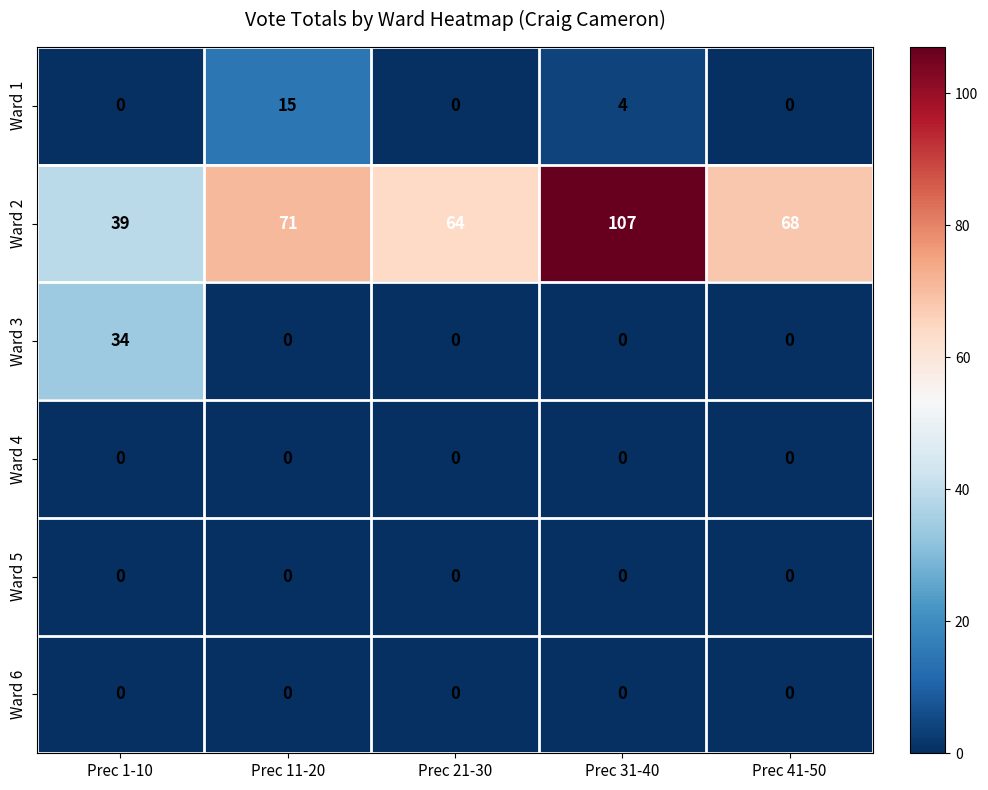

What is the greatest value displayed?

107